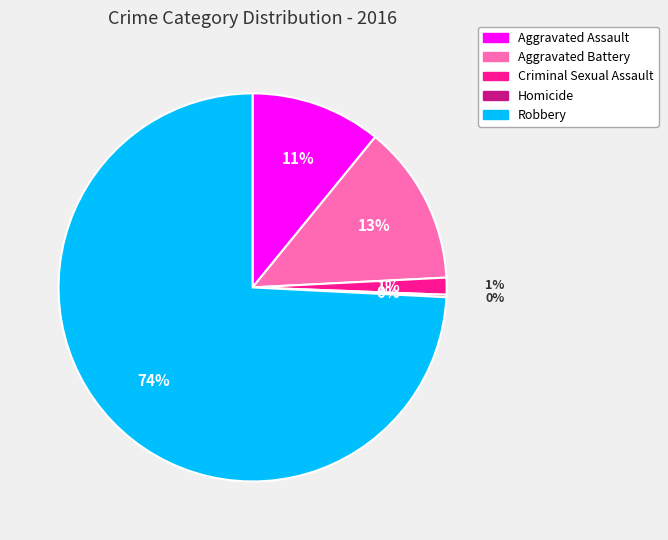

To the nearest percent, what percentage of the pie is Criminal Sexual Assault?

1%